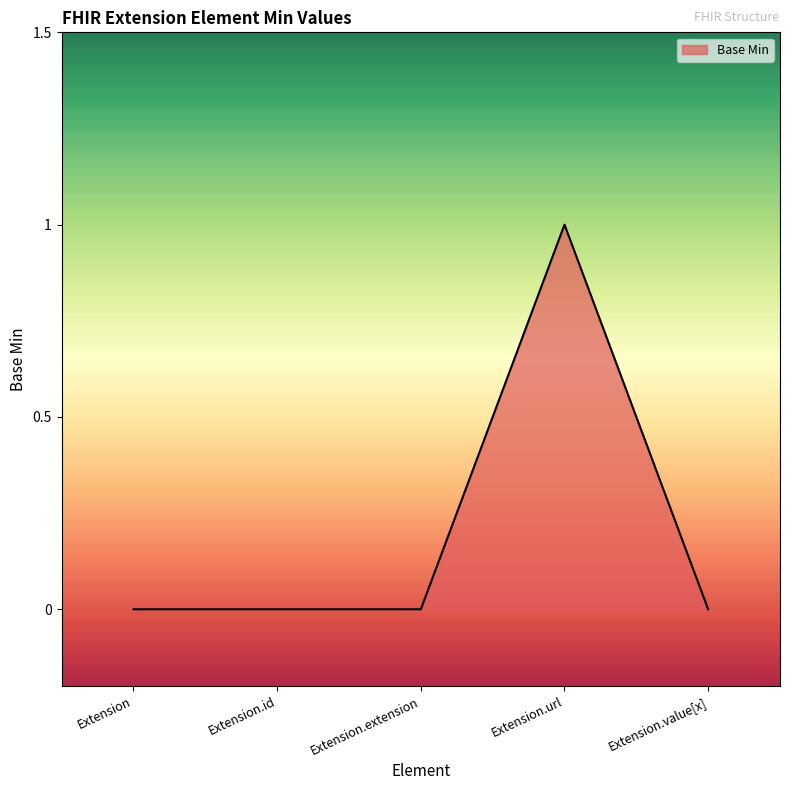

Which has a higher value, Extension.url or Extension.id?

Extension.url